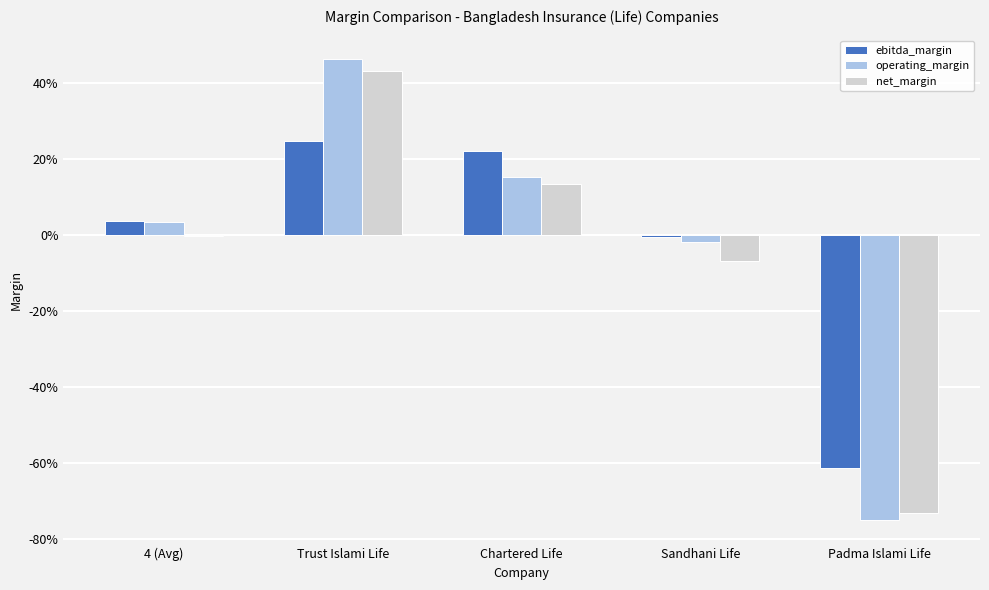

True or false: ebitda_margin has a value of -0.0 at Sandhani Life.

True